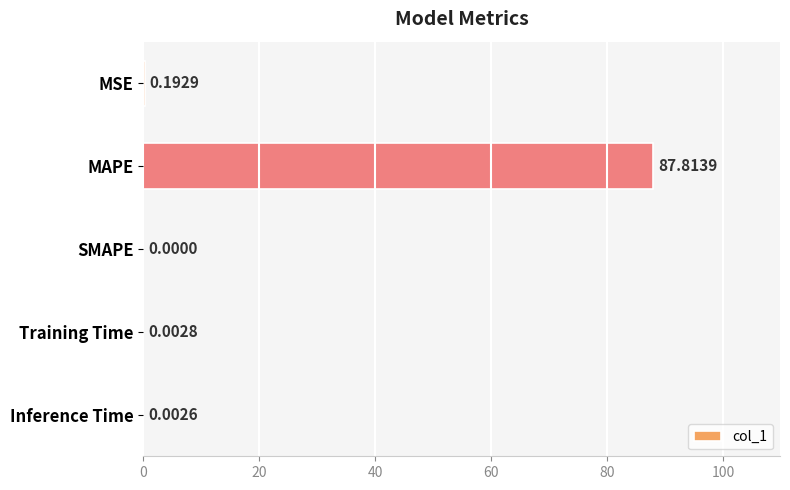

What is the sum of all values?

88.0